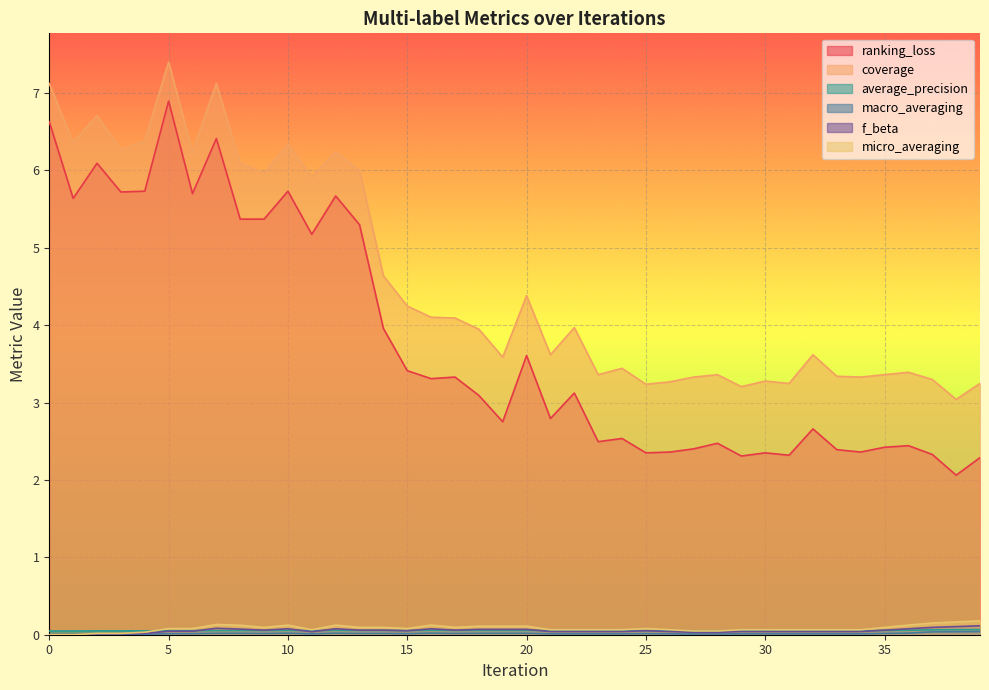

Where is the first local maximum for micro_averaging?

7